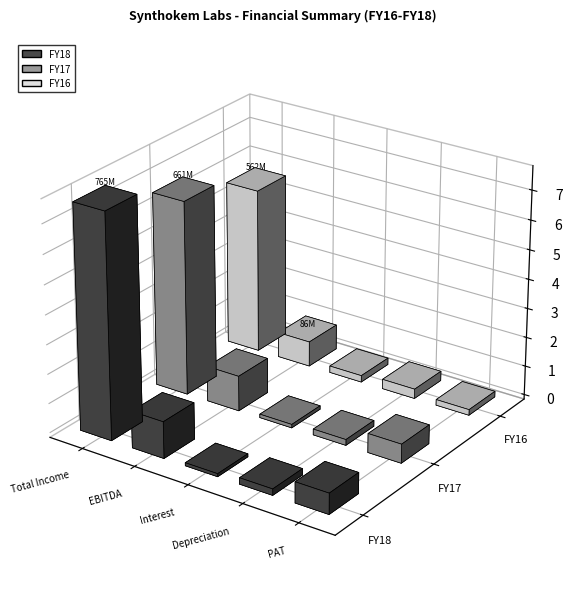

How many groups of bars are there?

5